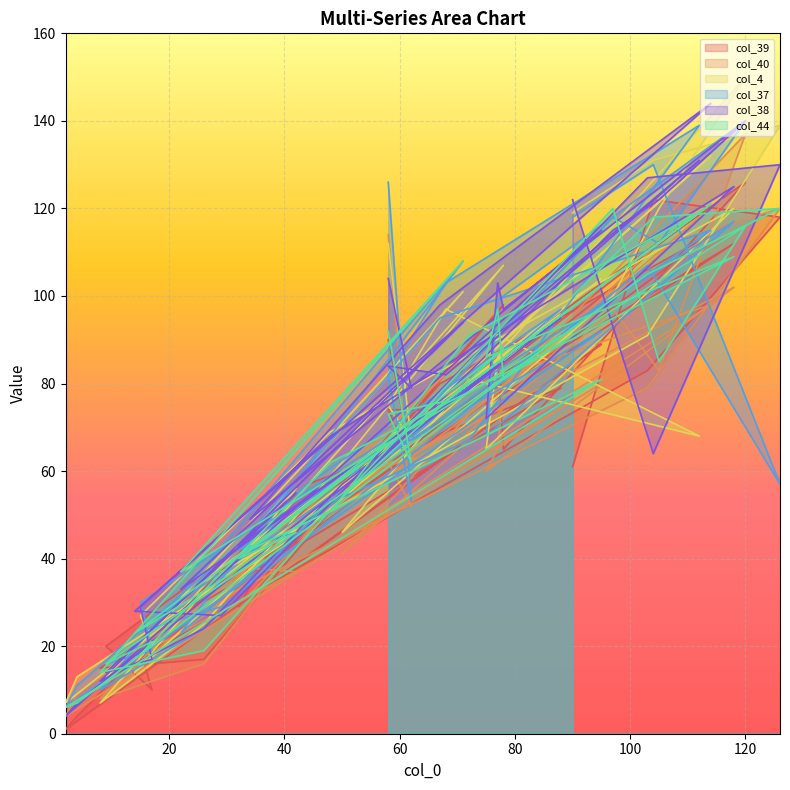

Where is the first local minimum for col_39?

62